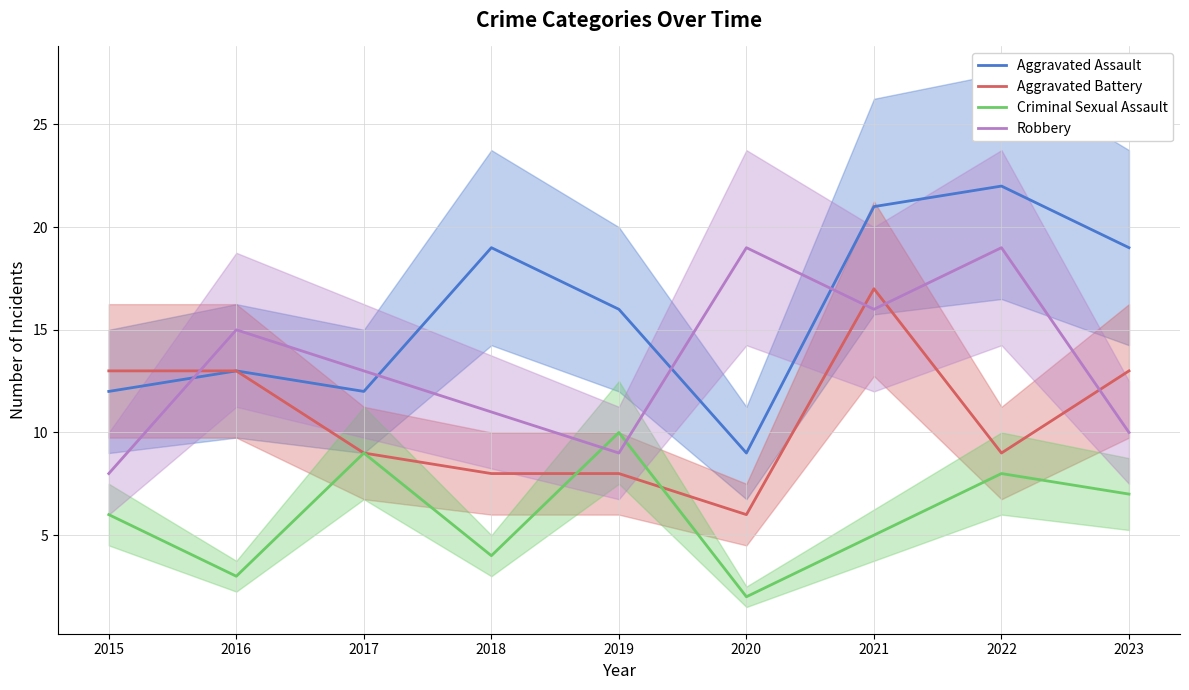

How many interior local peaks does the Aggravated Battery series have?

1